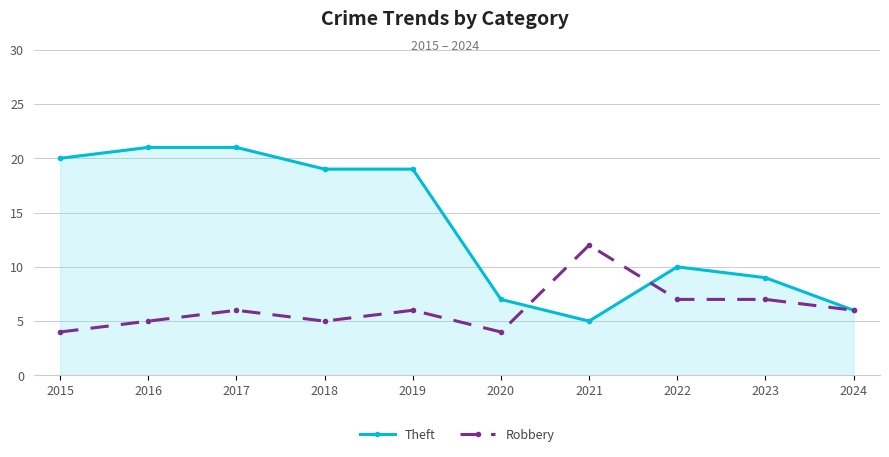

How many data points does each series have?

10